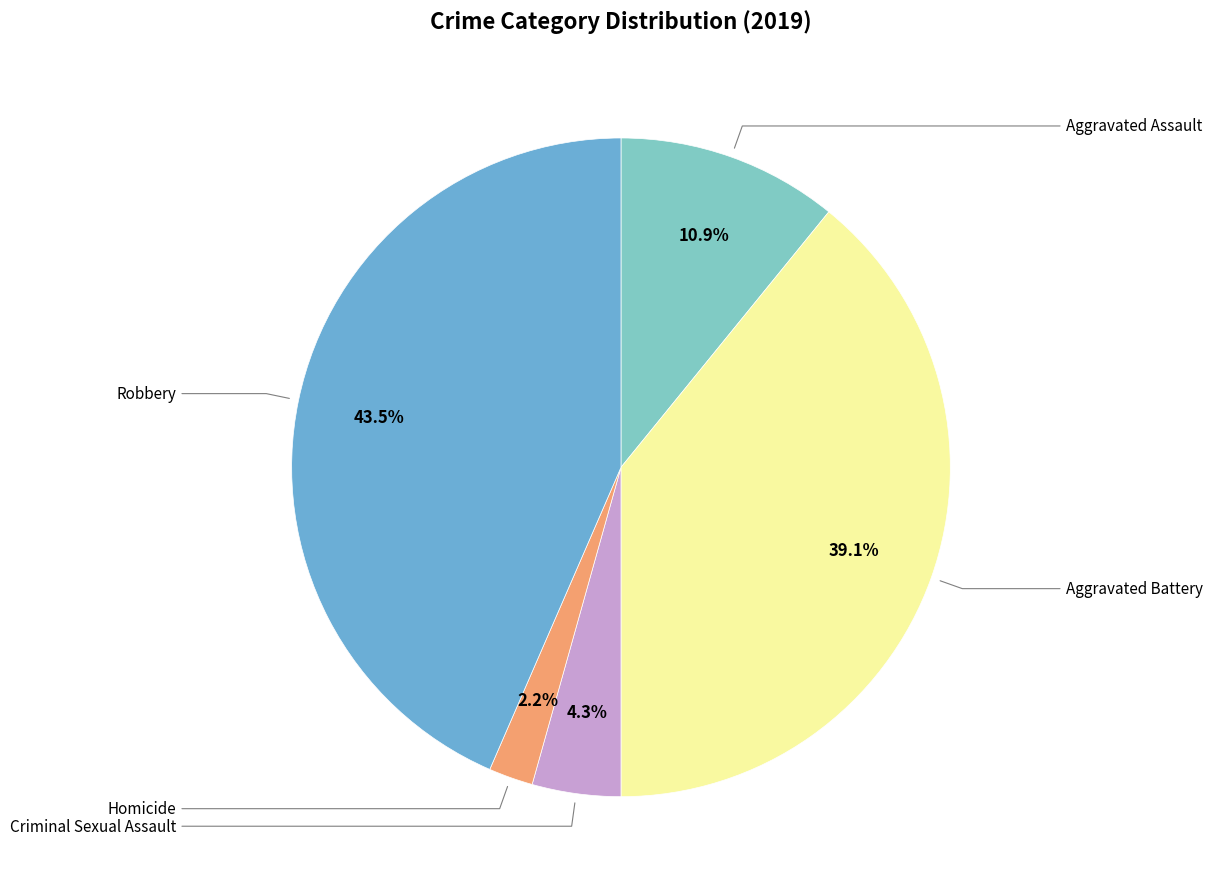

To the nearest percent, what is the average slice percentage?

20%